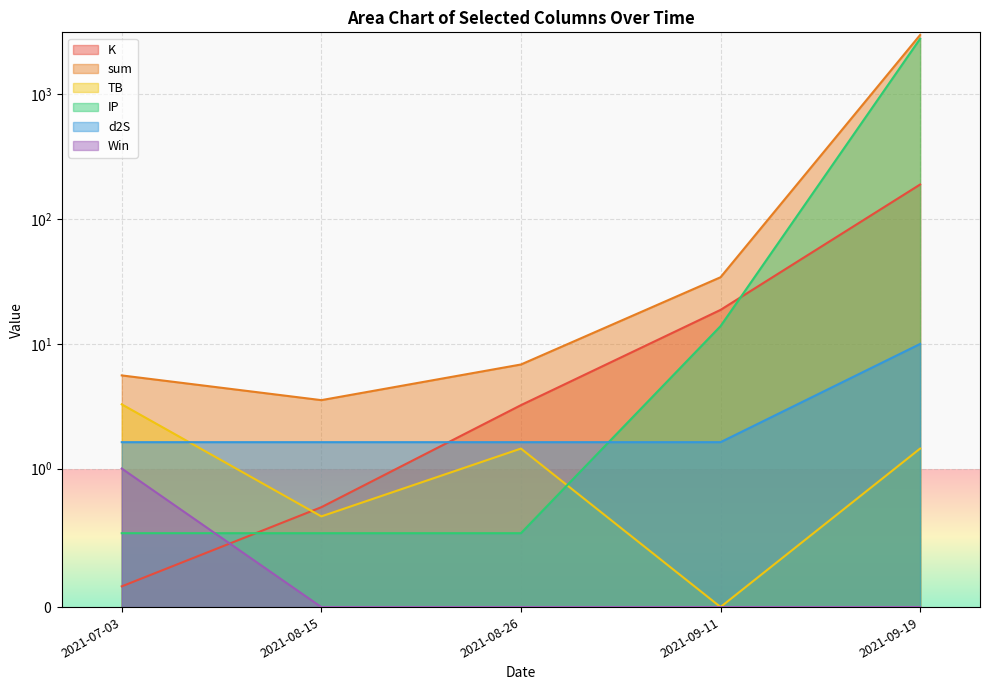

Rank the series by their maximum value, from lowest to highest.

Win, TB, d2S, K, IP, sum